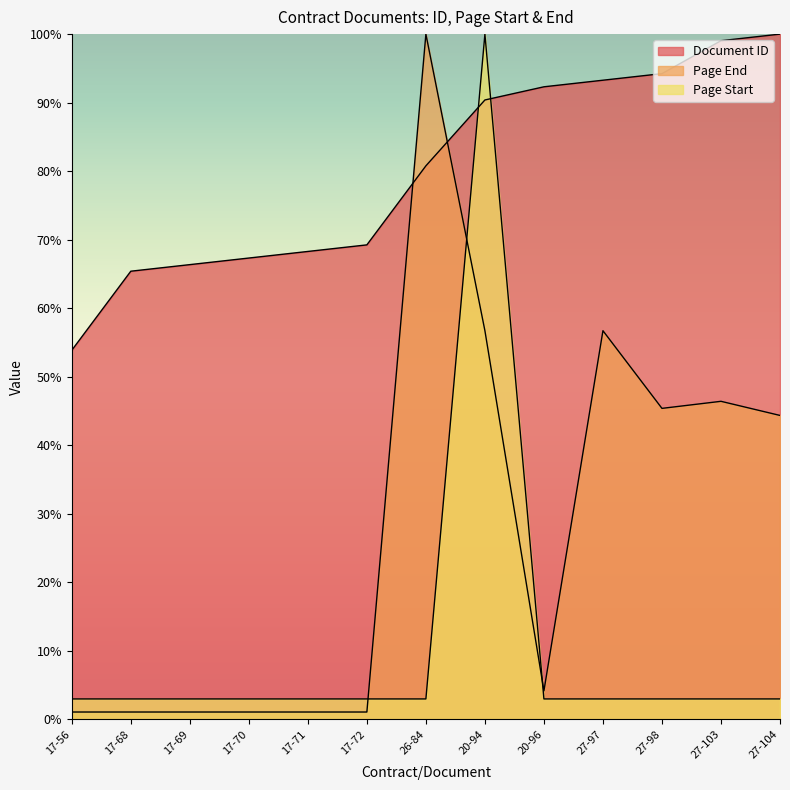

True or false: Document ID and Page Start intersect in this chart.

True